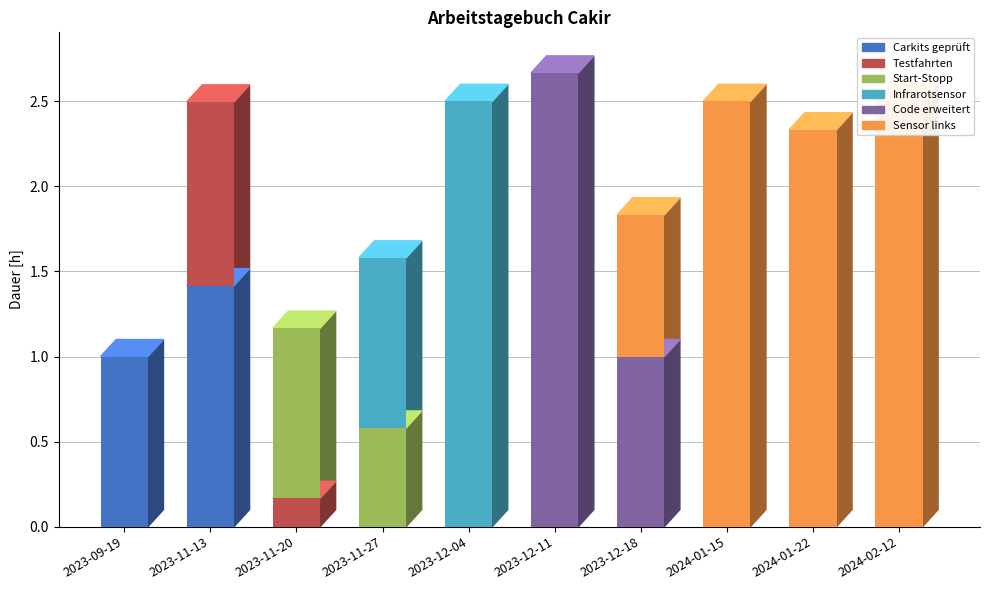

What are all the series names shown in the legend?

Carkits geprüft, Testfahrten, Start-Stopp, Infrarotsensor, Code erweitert, Sensor links